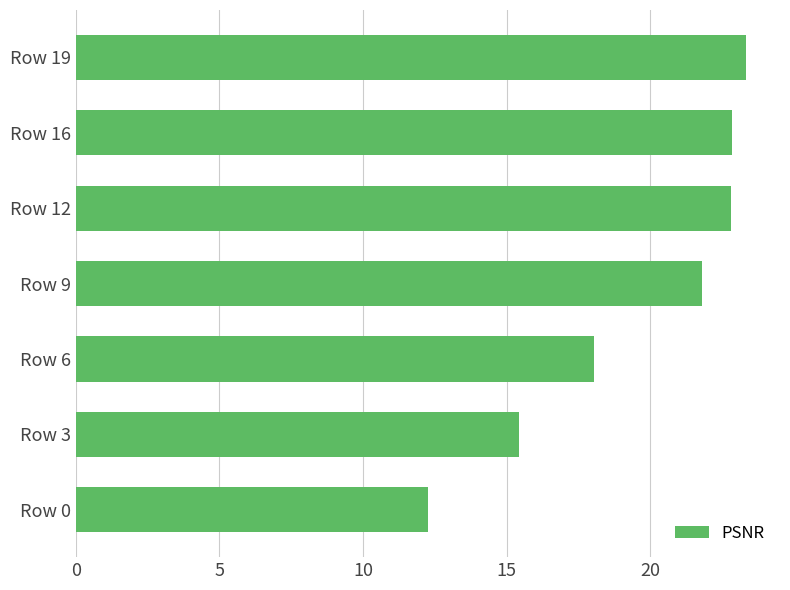

What is the difference between the second highest and second lowest values?

7.4